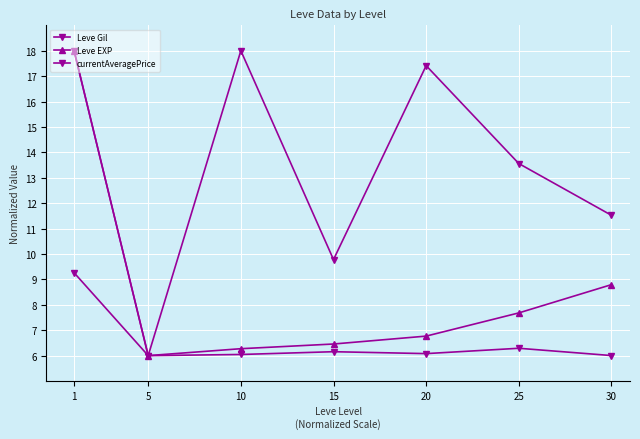

How many categories are shown in the chart?

7